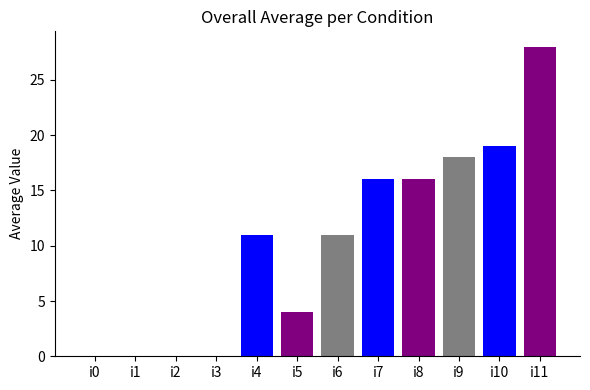

Count the number of values greater than 11.

5